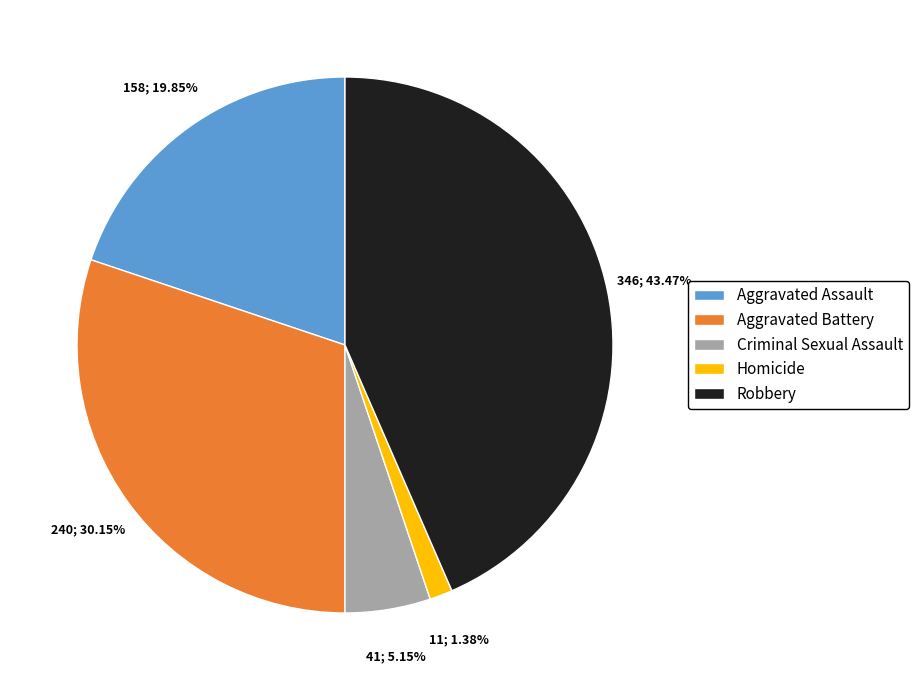

Does Robbery account for over 50% of the chart?

No